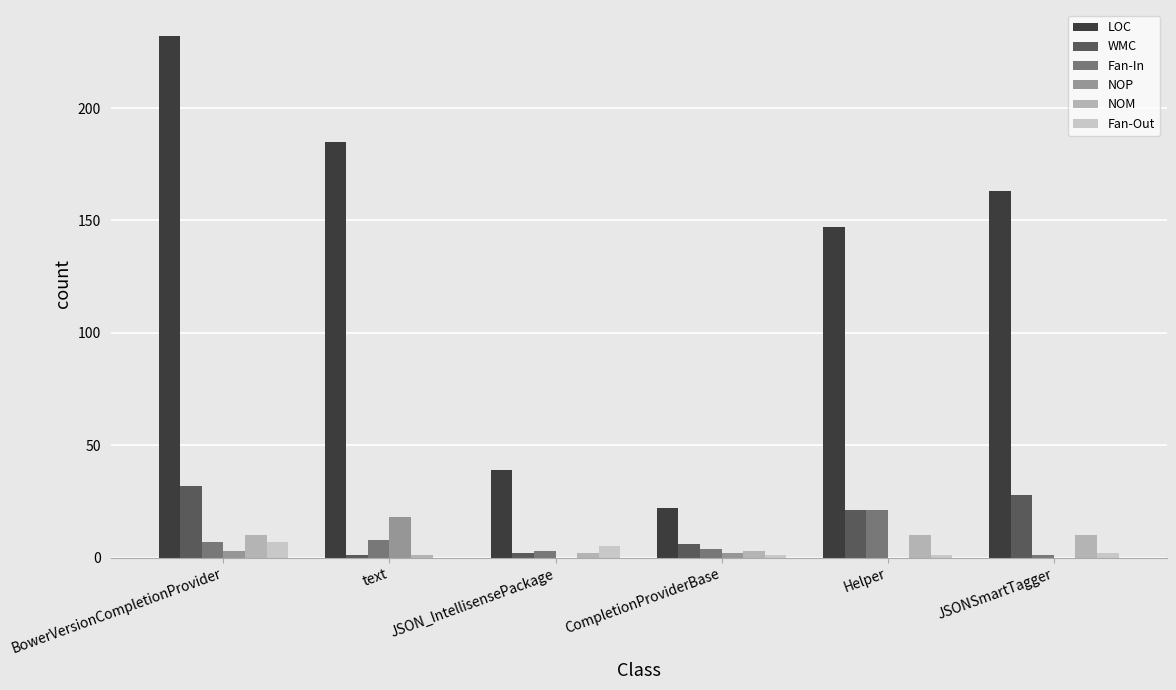

Which series has the largest total across all categories?

LOC